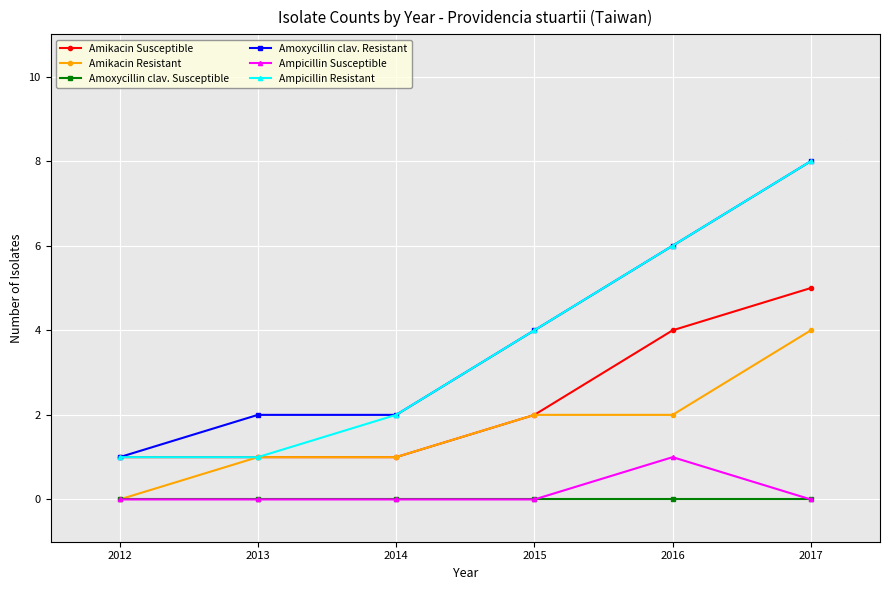

Reading left to right, transcribe all the data shown in this chart.

Amikacin Susceptible: 2012=1	2013=1	2014=1	2015=2	2016=4	2017=5
Amikacin Resistant: 2012=0	2013=1	2014=1	2015=2	2016=2	2017=4
Amoxycillin clav. Susceptible: 2012=0	2013=0	2014=0	2015=0	2016=0	2017=0
Amoxycillin clav. Resistant: 2012=1	2013=2	2014=2	2015=4	2016=6	2017=8
Ampicillin Susceptible: 2012=0	2013=0	2014=0	2015=0	2016=1	2017=0
Ampicillin Resistant: 2012=1	2013=1	2014=2	2015=4	2016=6	2017=8